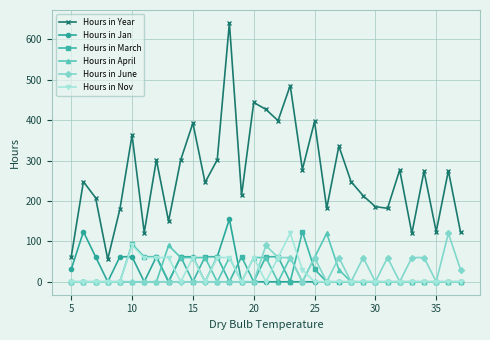

What is the highest value of the Hours in Jan series?

155